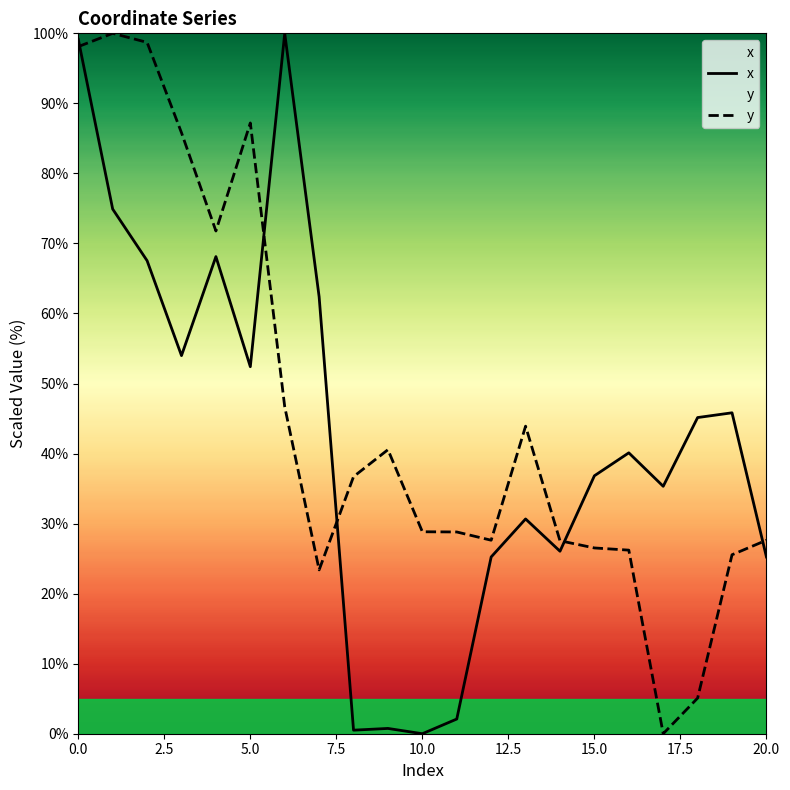

List the series in order of their overall mean, highest first.

y, x